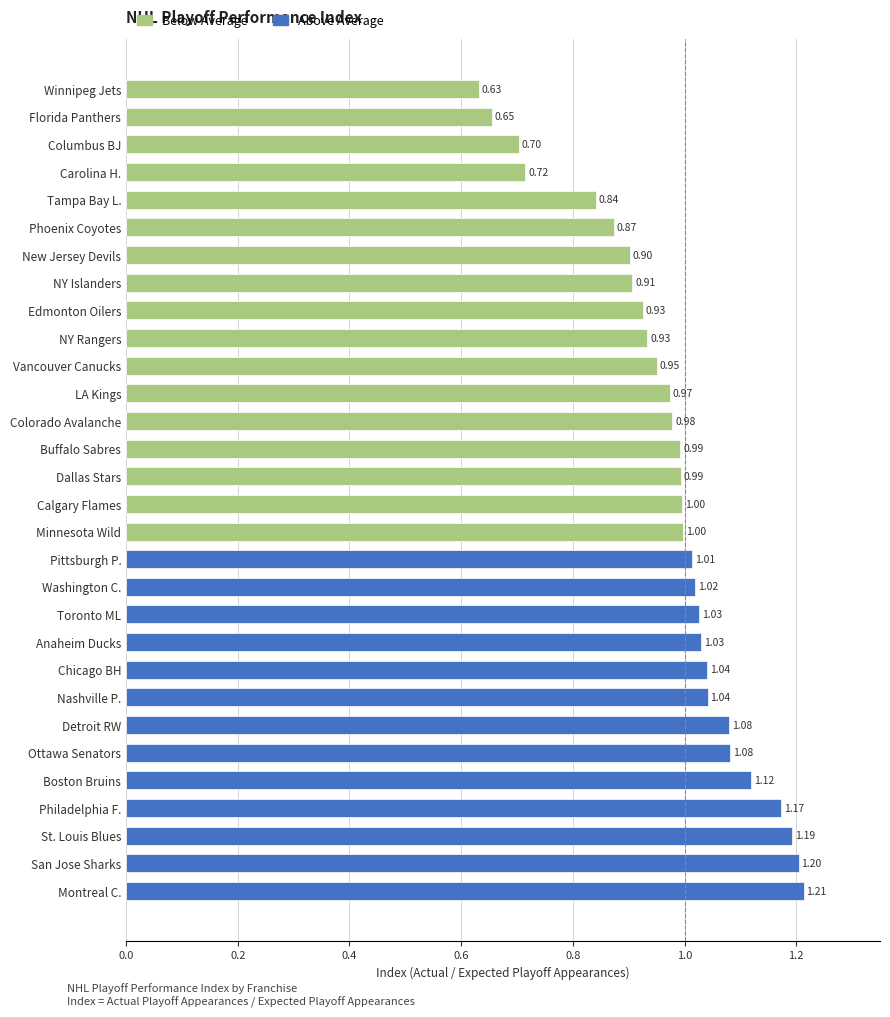

What is the sum of all values?

29.2